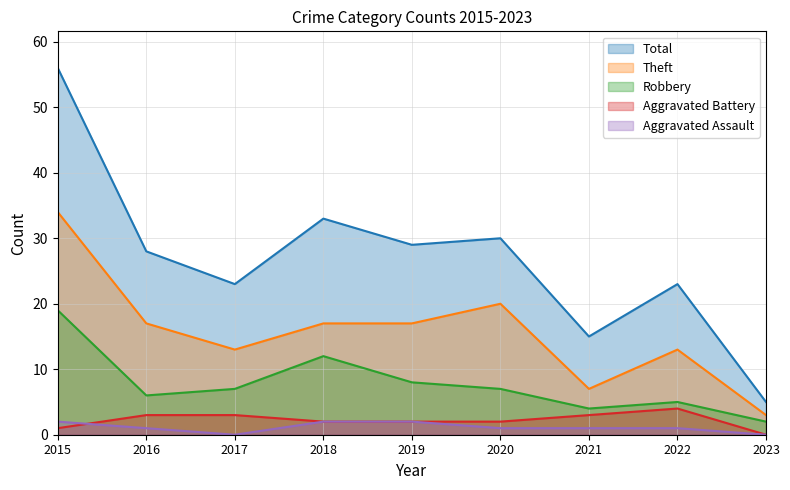

True or false: Aggravated Battery has a value of 2 at 2018.

True